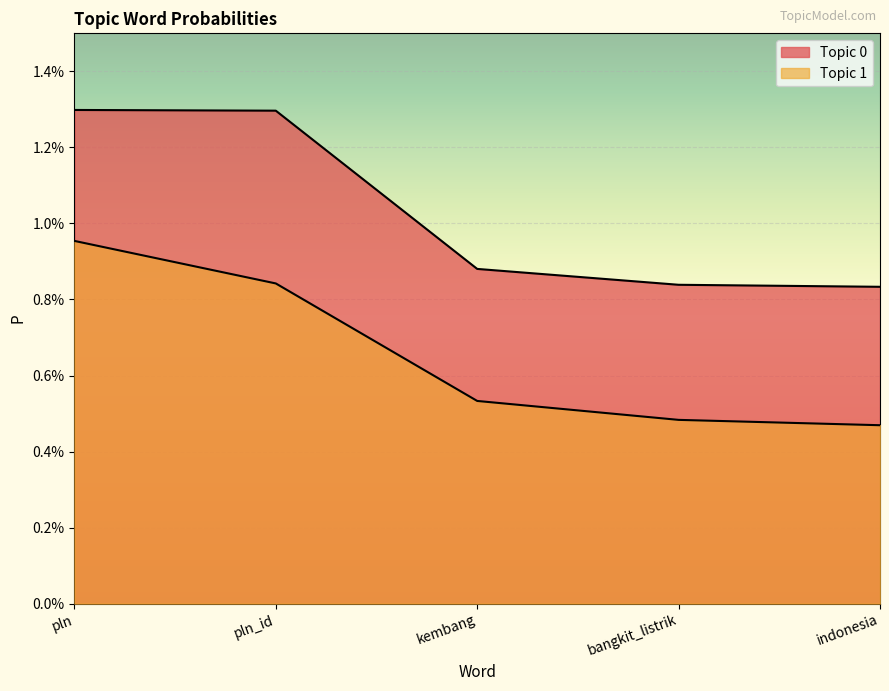

What are all the series names shown in the legend?

Topic 0, Topic 1